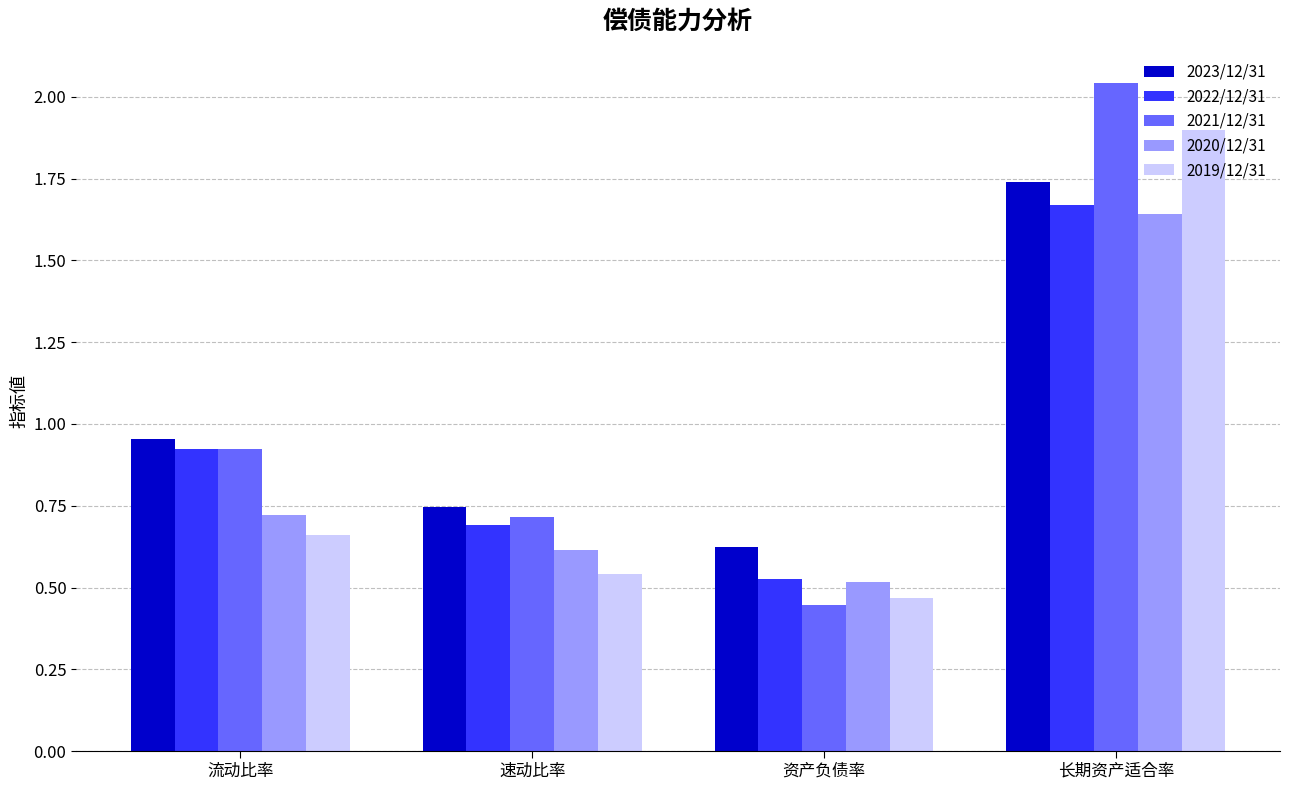

What position from the left is 流动比率?

1